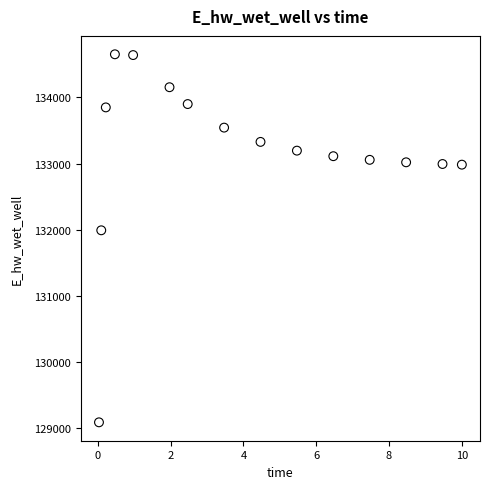

What is the range of X values (max minus min)?

10.0